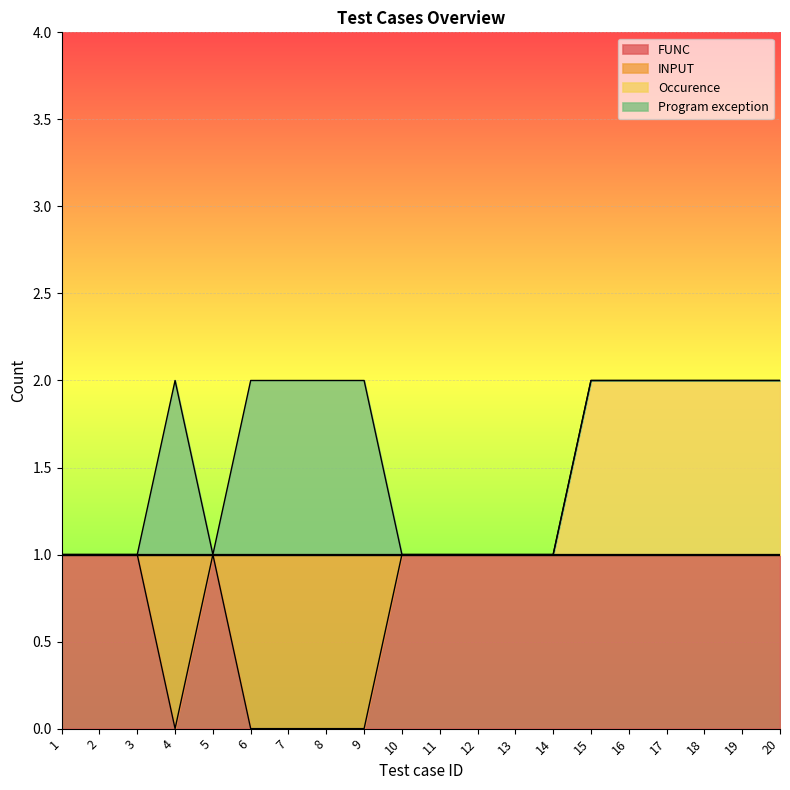

How many lines are shown in the chart?

4